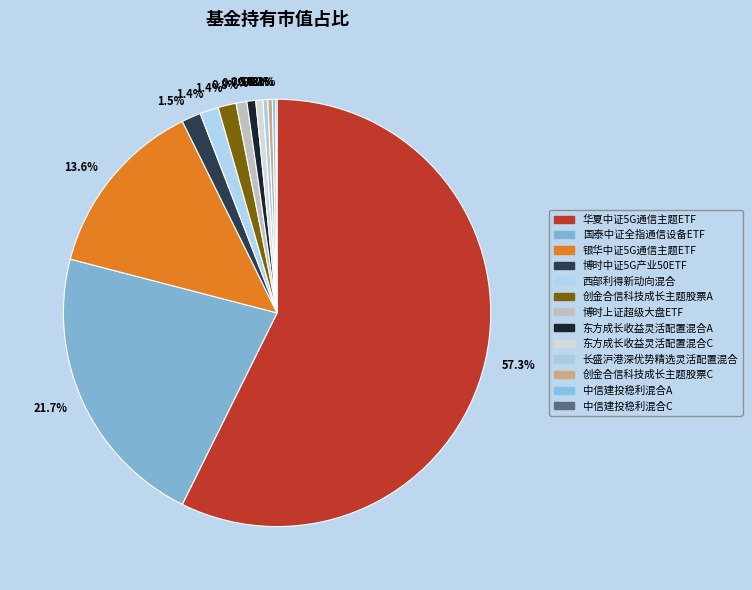

To the nearest percent, what is the difference between the 博时中证5G产业50ETF and 创金合信科技成长主题股票C slice percentages?

1%